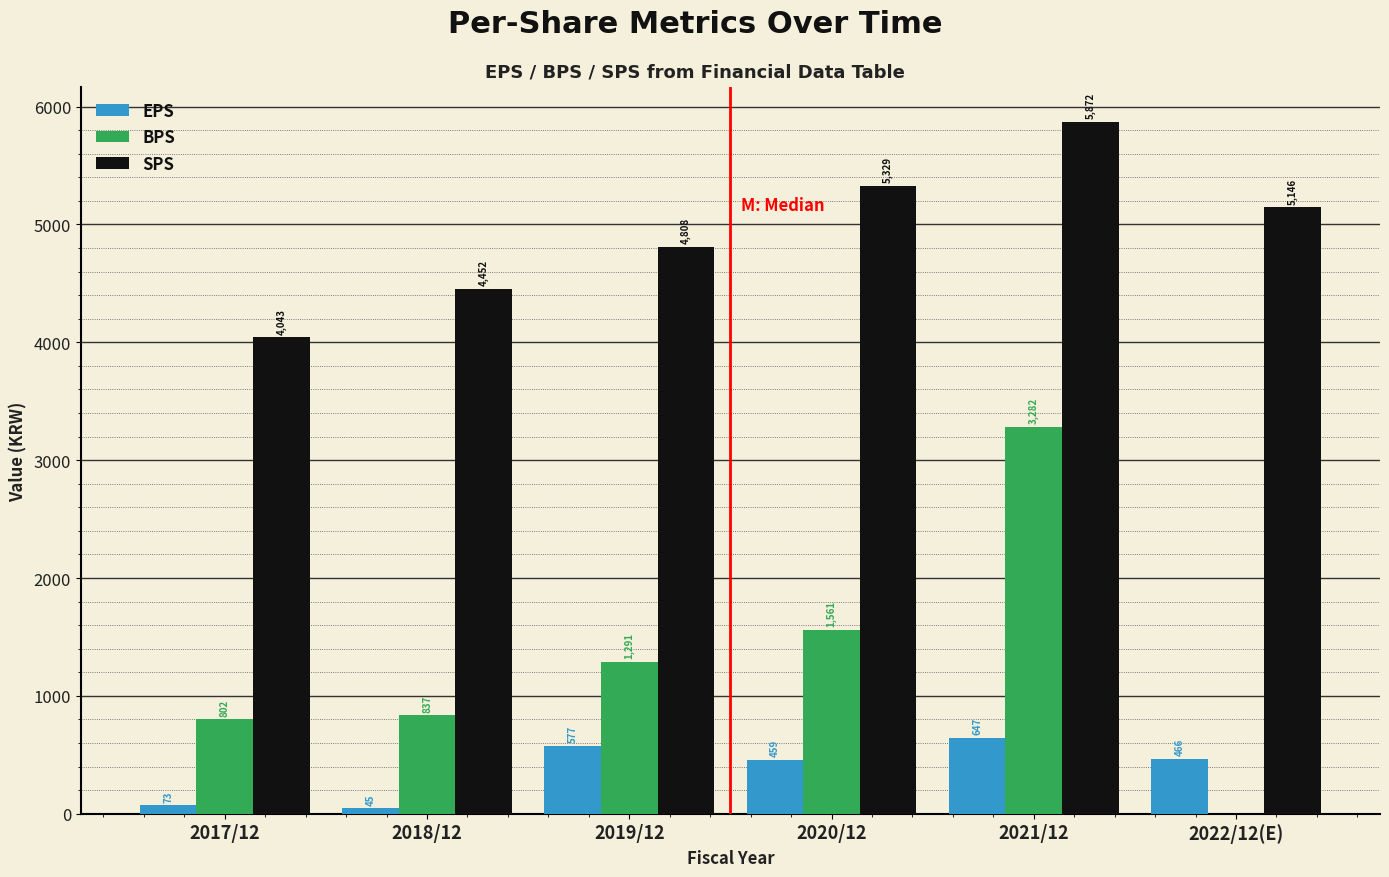

Reading left to right, what are all the values shown in this chart?

EPS: 2017/12=73	2018/12=45	2019/12=577	2020/12=459	2021/12=647	2022/12(E)=466
BPS: 2017/12=802	2018/12=837	2019/12=1291	2020/12=1561	2021/12=3282	2022/12(E)=0
SPS: 2017/12=4043	2018/12=4452	2019/12=4808	2020/12=5329	2021/12=5872	2022/12(E)=5146